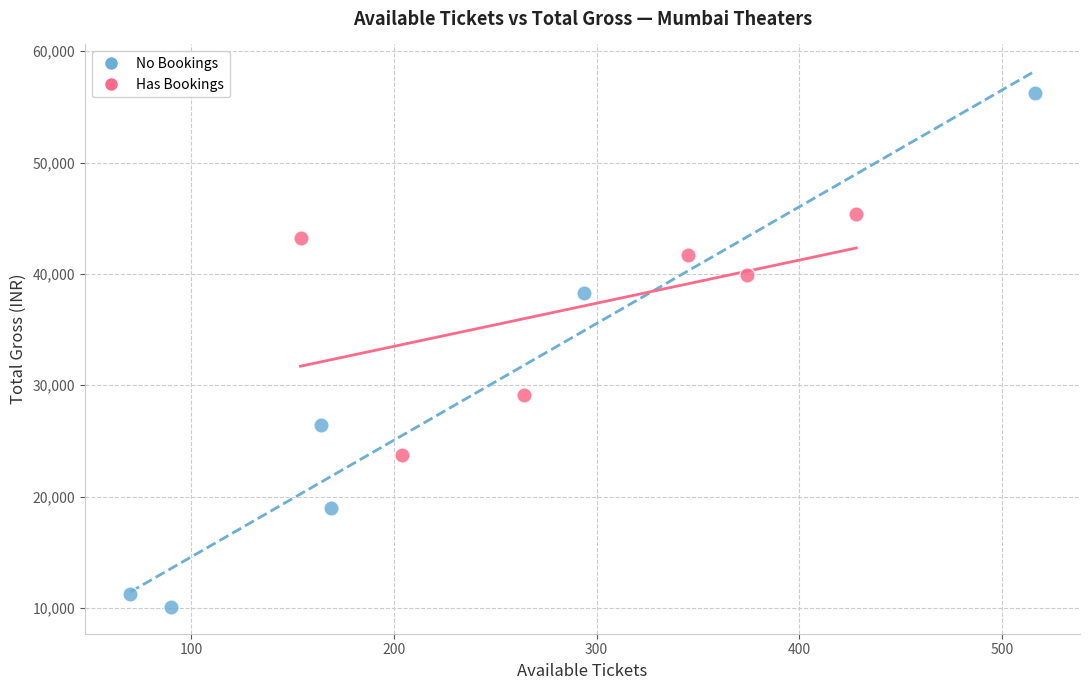

Which series has the largest Y range (max minus min)?

No Bookings